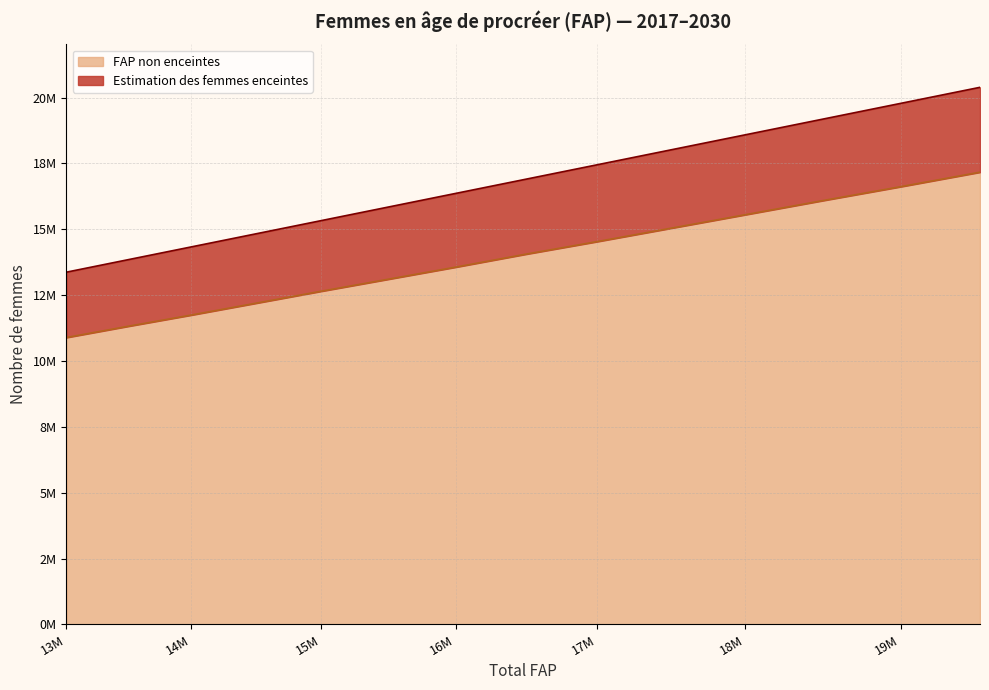

Where is Estimation des femmes enceintes nearest to the value 16878404?

2024